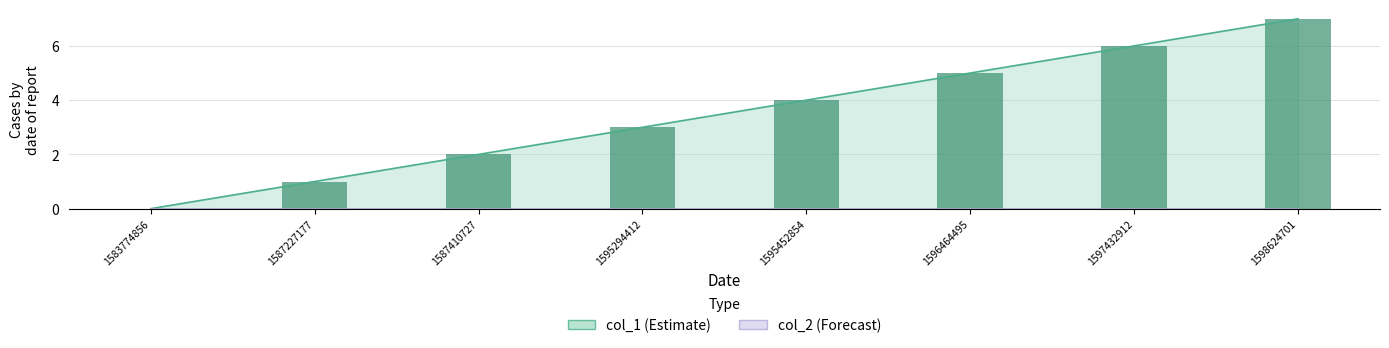

Approximately how many times larger is the value at 1596464495 compared to 1595452854?

1.2